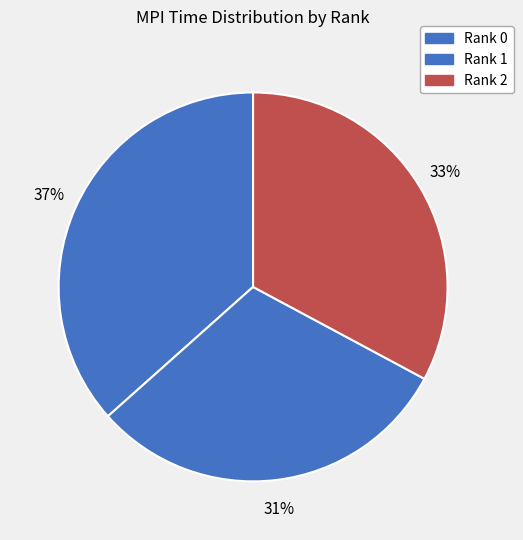

Is it true that Rank 2 is 33% of the pie?

True